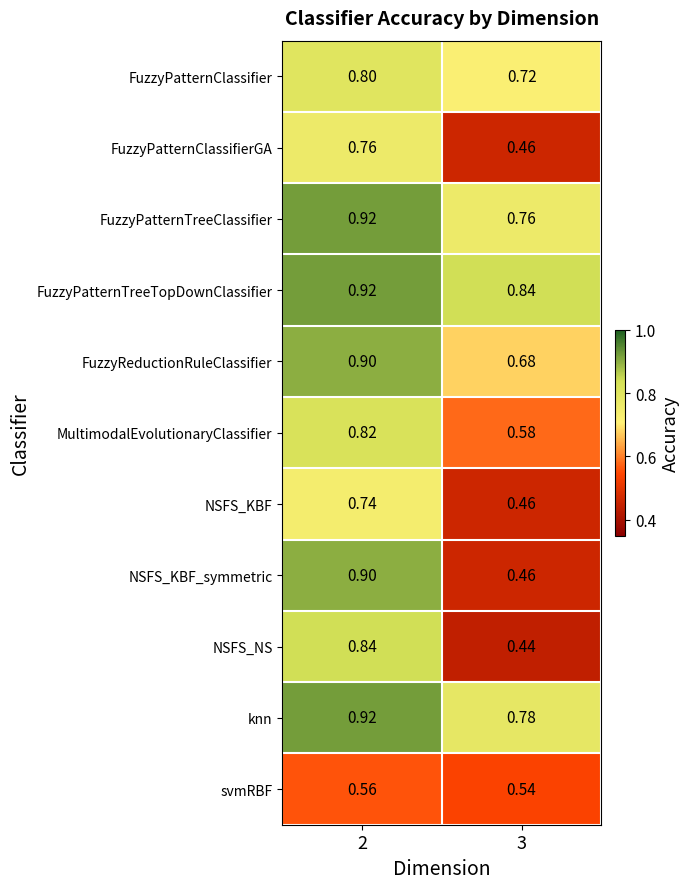

Is the value of FuzzyPatternClassifier at 2 greater than the value of FuzzyReductionRuleClassifier at 3?

Yes